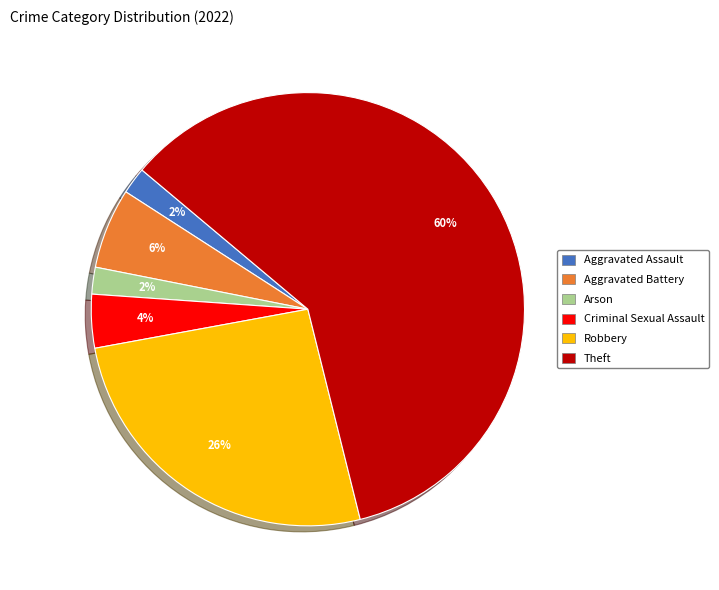

Is there any slice that represents more than half of the pie?

Yes